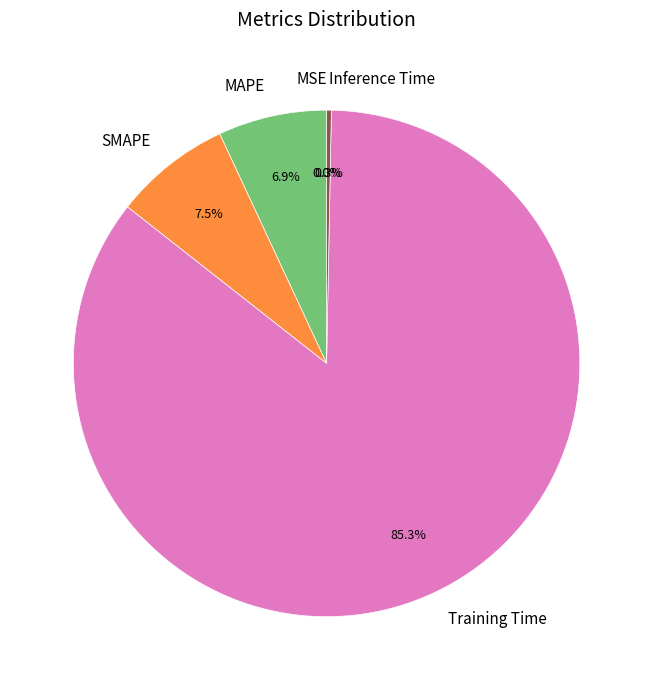

Is there any slice that represents more than half of the pie?

Yes